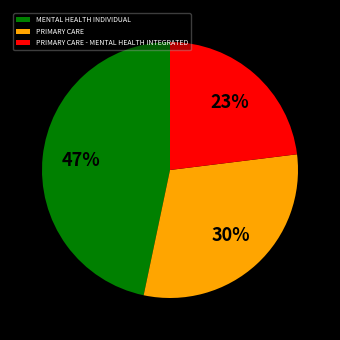

How many slices are in this pie chart?

3